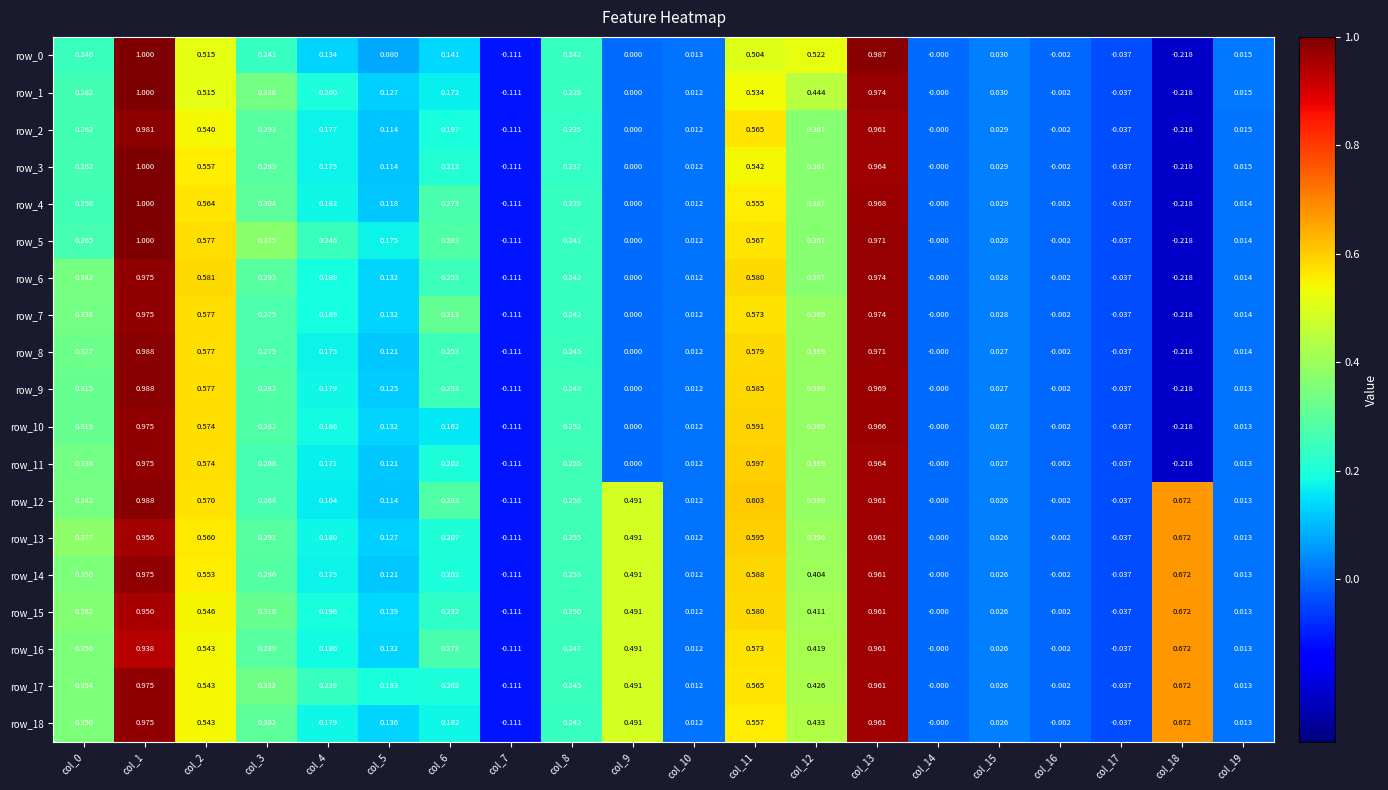

Is the value of row_17 at col_19 greater than the value of row_14 at col_18?

No